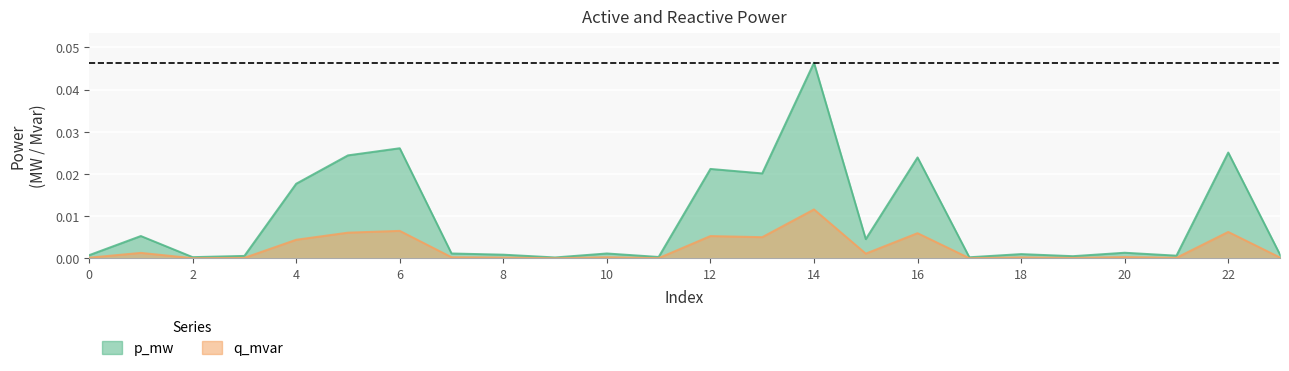

Count the number of data series in this chart.

2